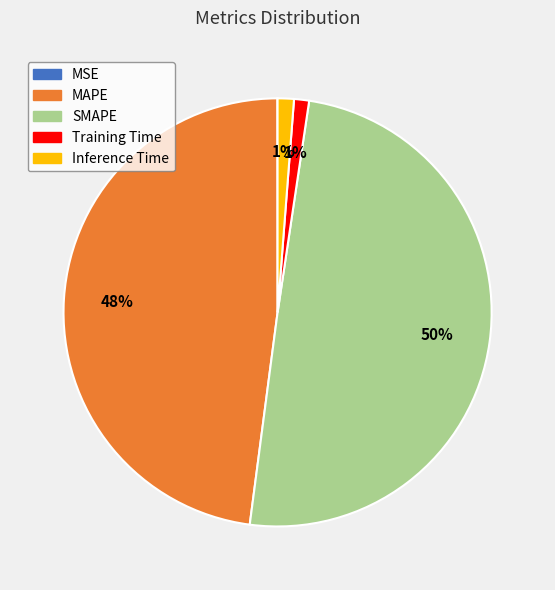

Approximately how many times larger is the value at MAPE compared to SMAPE?

1.0